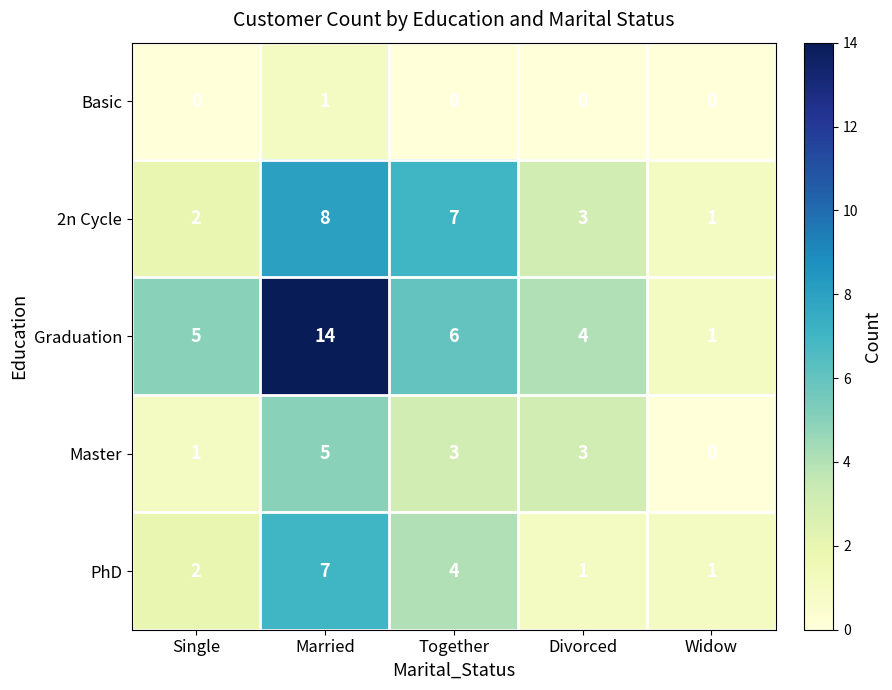

What is the sum of the 2n Cycle values at Divorced and Widow?

4